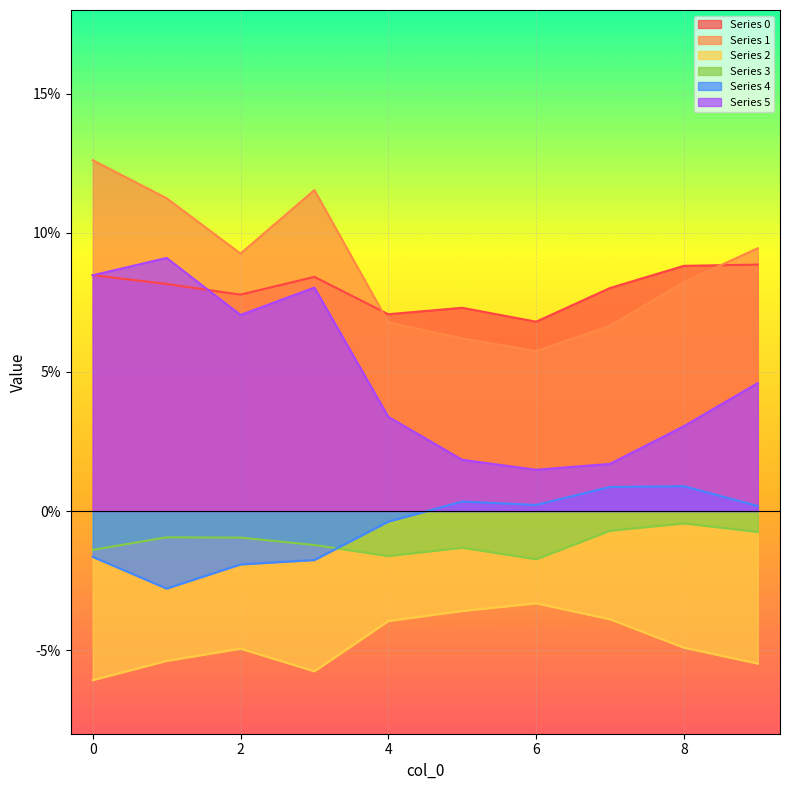

True or false: 1 and 2 intersect in this chart.

False